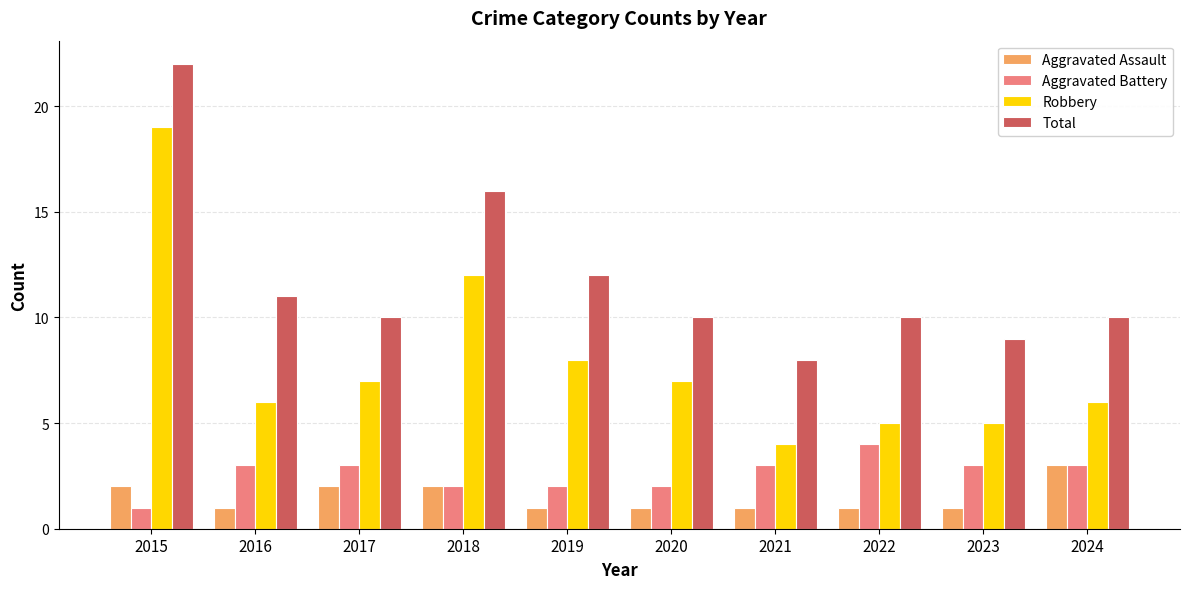

How many series are shown in this chart?

4